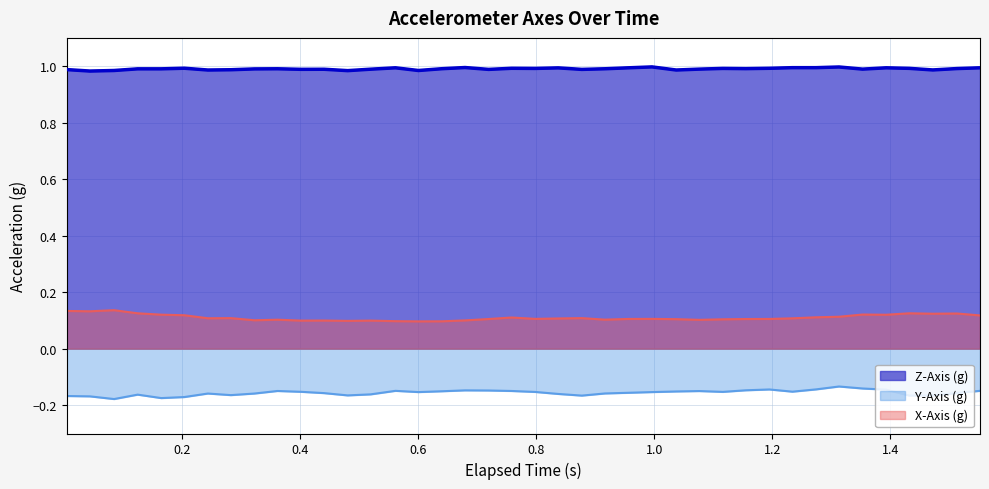

At how many categories does at least one series exceed 0?

40